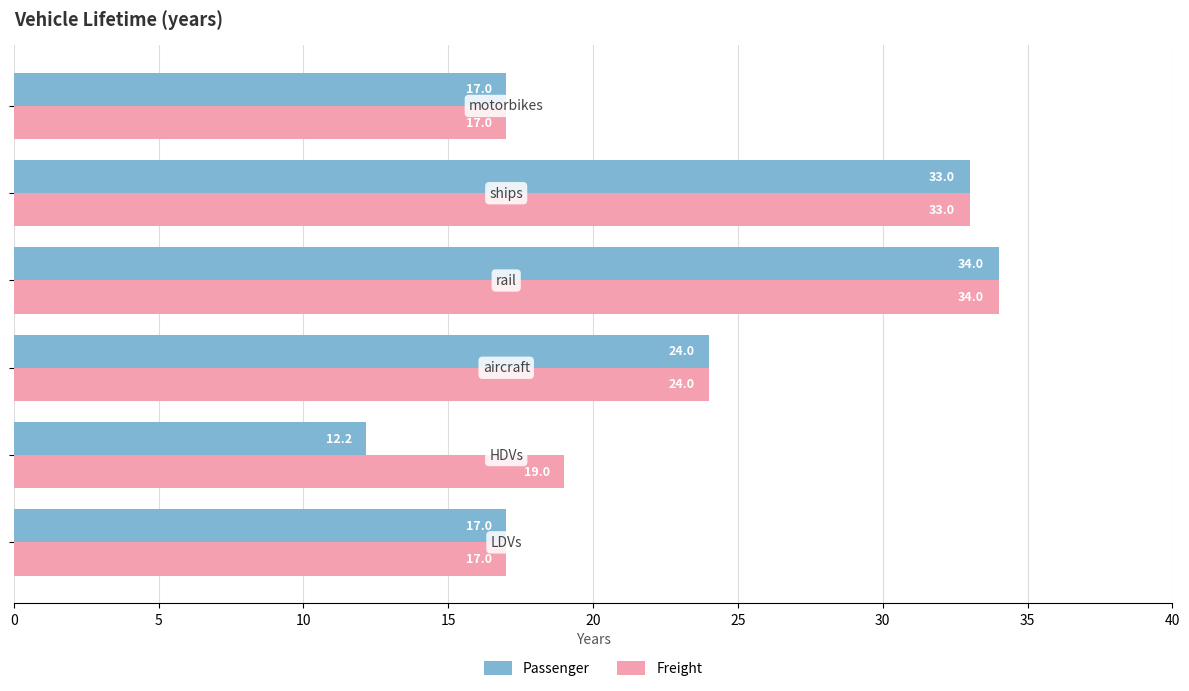

Which series has the largest total across all categories?

Freight